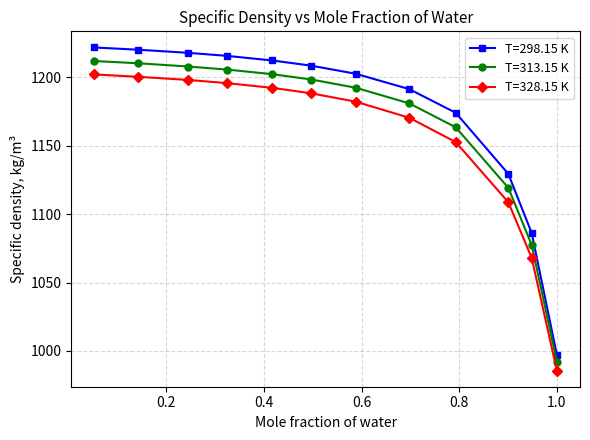

True or false: T=298.15 K and T=328.15 K cross at least once.

False